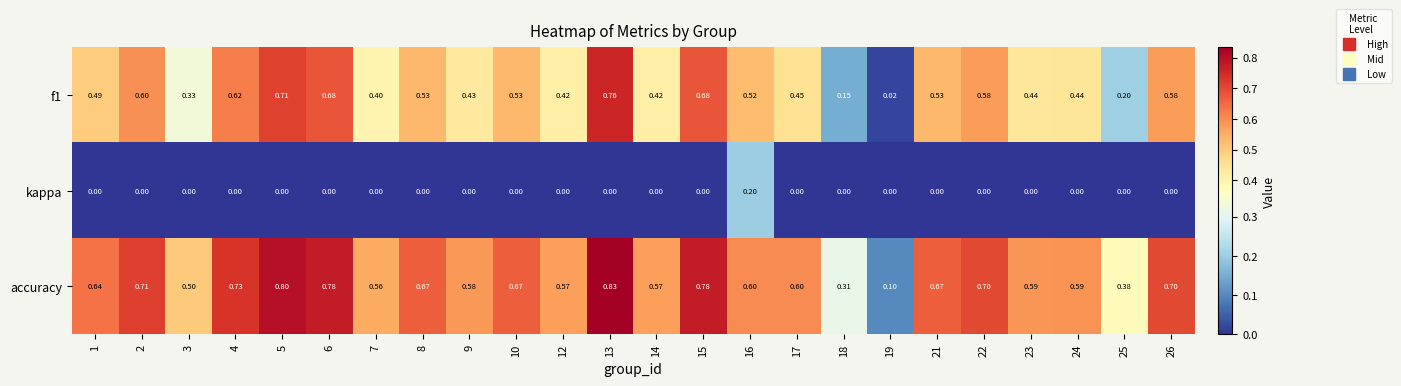

Is the value of f1 at 24 greater than the value of kappa at 21?

Yes